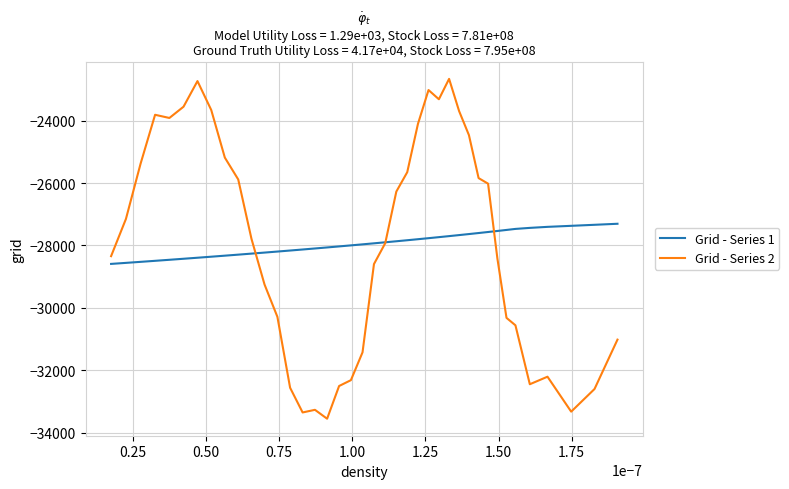

What is the smallest value displayed?

-33550.1